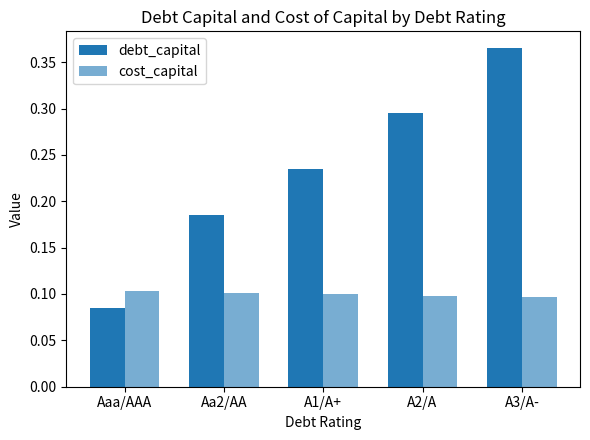

How many groups of bars are there?

5